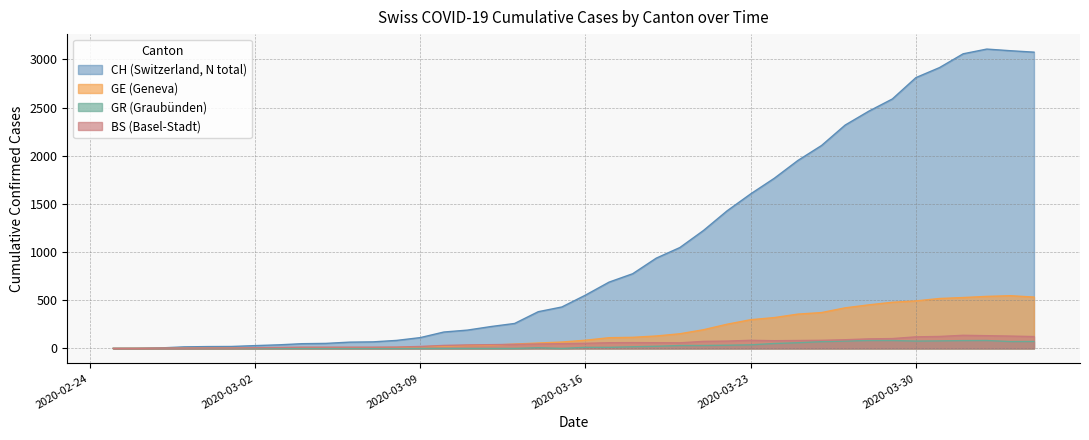

How many values in GR are above zero?

21